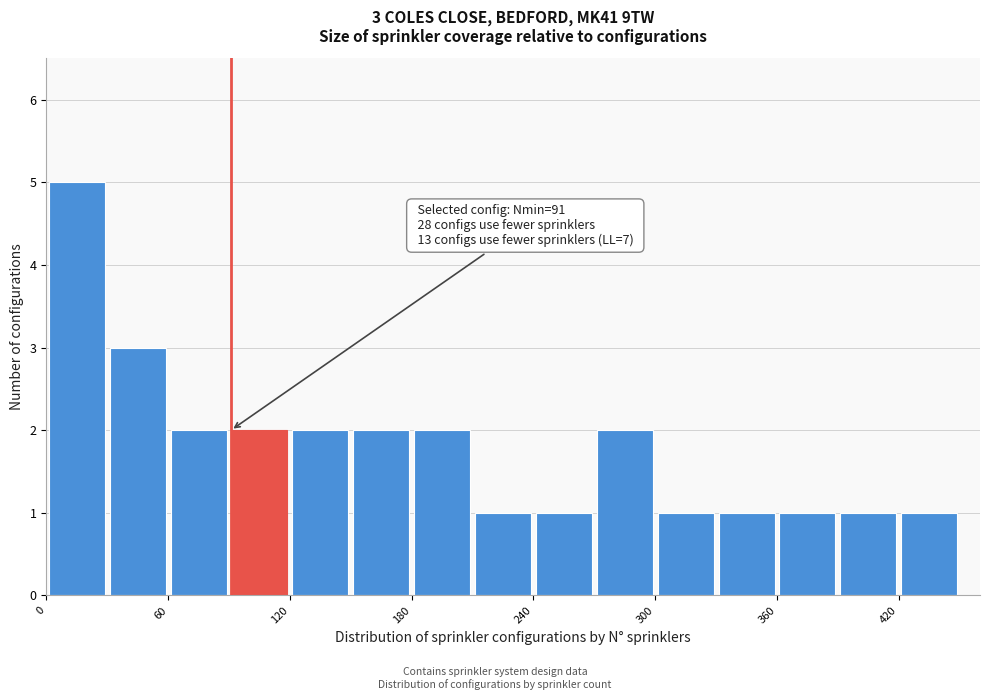

Around what value on the x-axis is the tallest bar? Give the approximate position of its centre, as read against the axis.

20